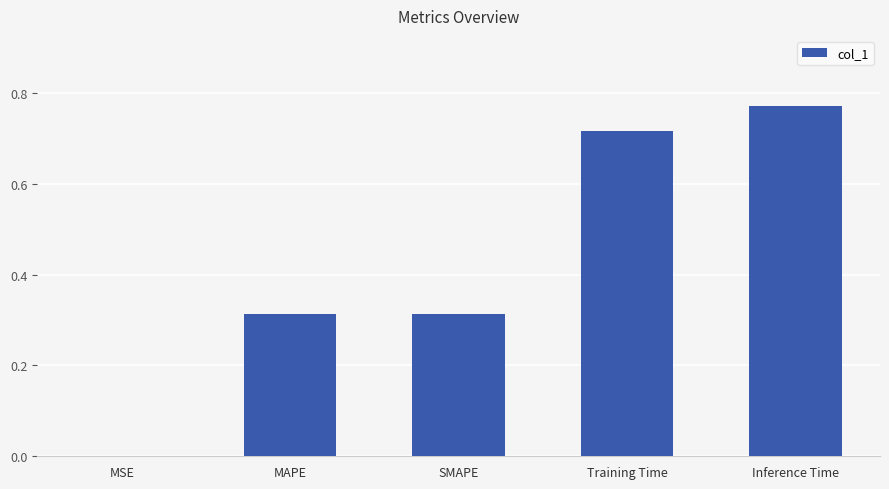

What is the sum of all values?

2.1